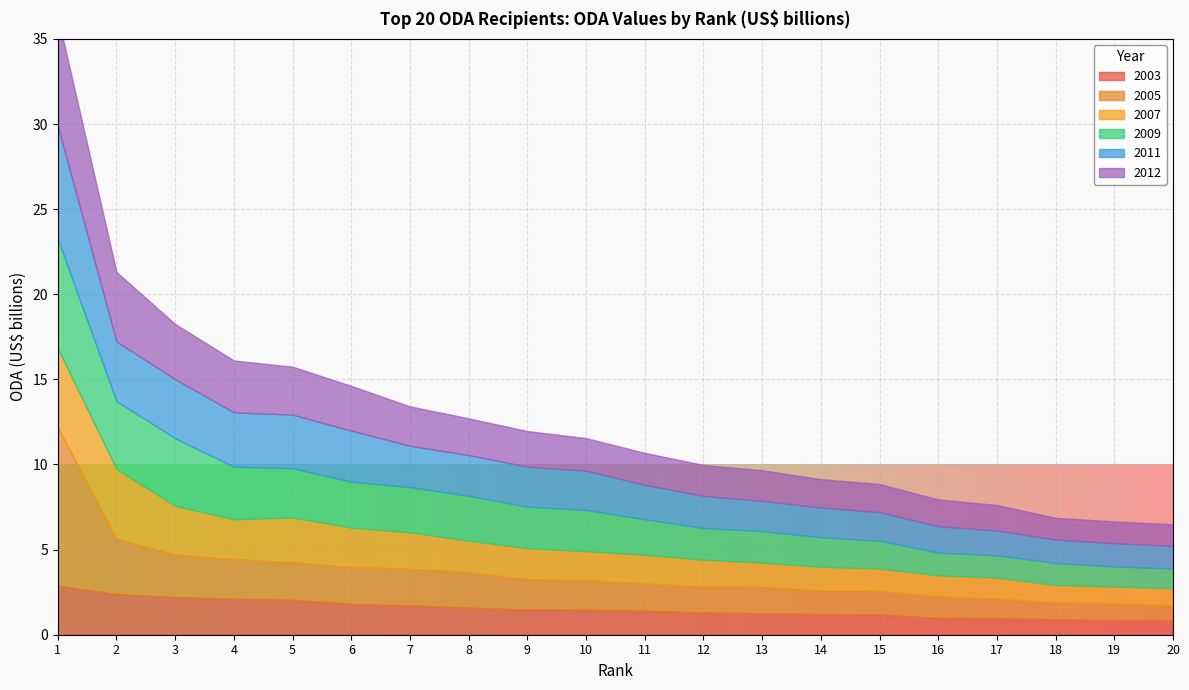

What is the average value of the 2012 series?

2.3